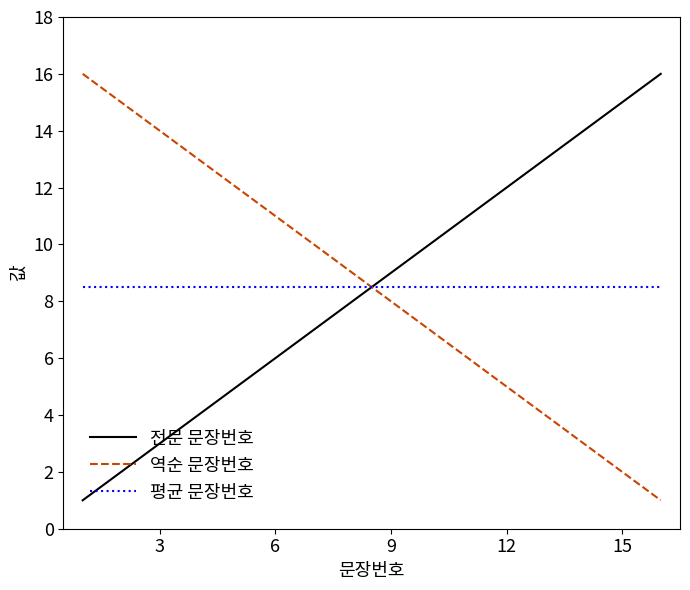

What are all the series names shown in the legend?

전문 문장번호, 역순 문장번호, 평균 문장번호